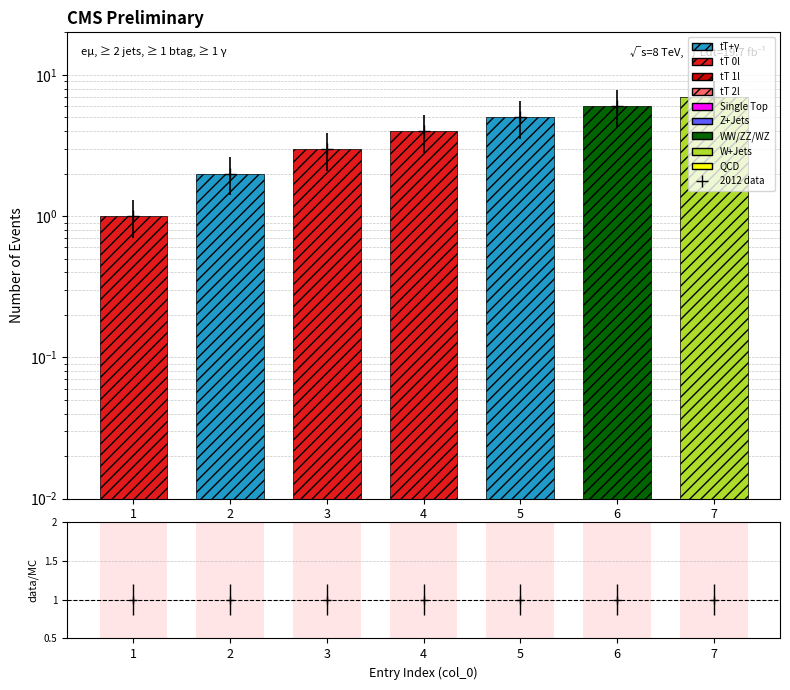

At which label does col_0 first exceed 4?

5